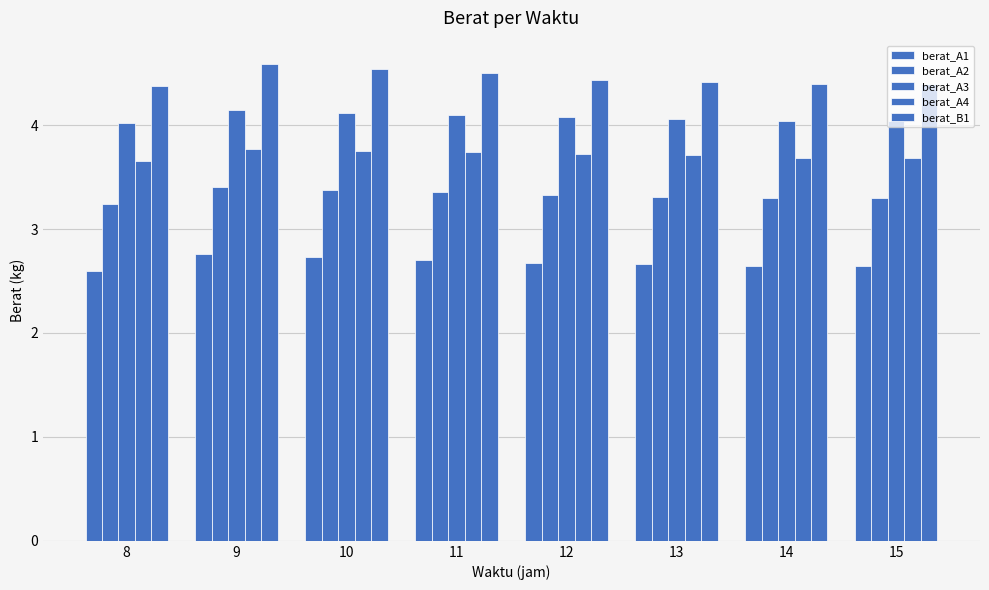

What is the average value of the berat_A3 series?

4.1